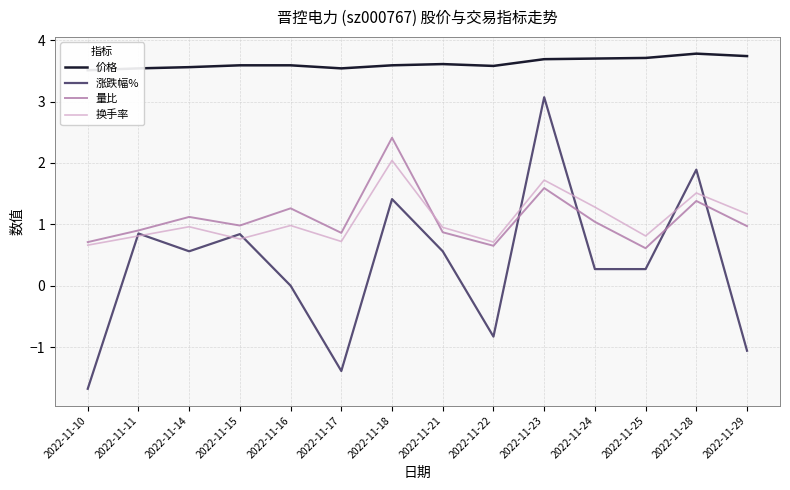

Does the chart have visible grid lines?

Yes